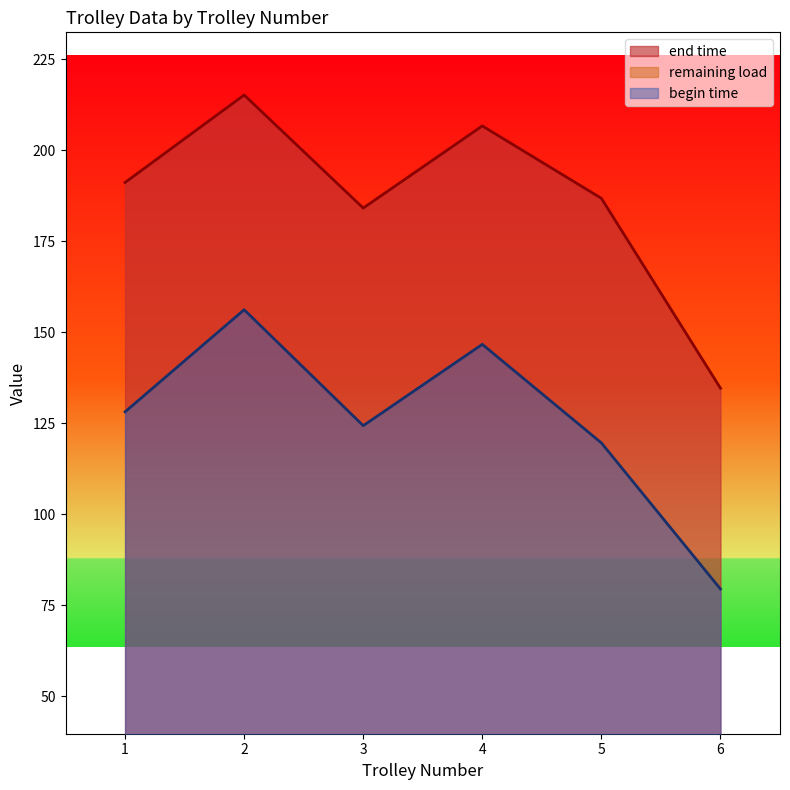

At which label does end time reach its minimum?

6